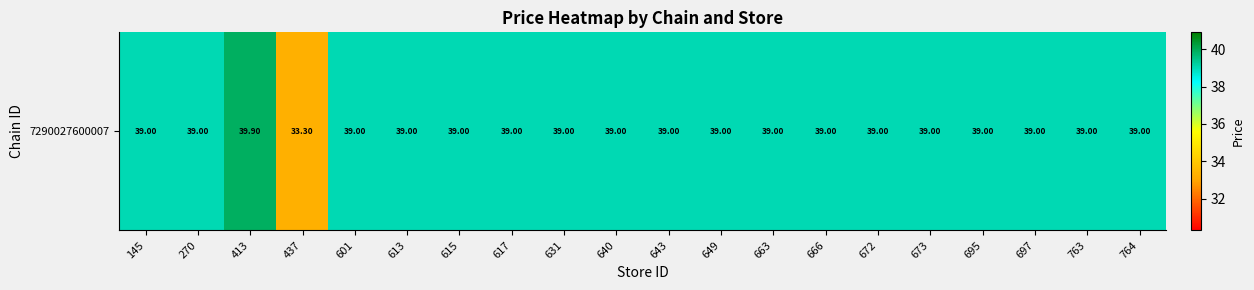

Where is the data nearest to the value 36?

437